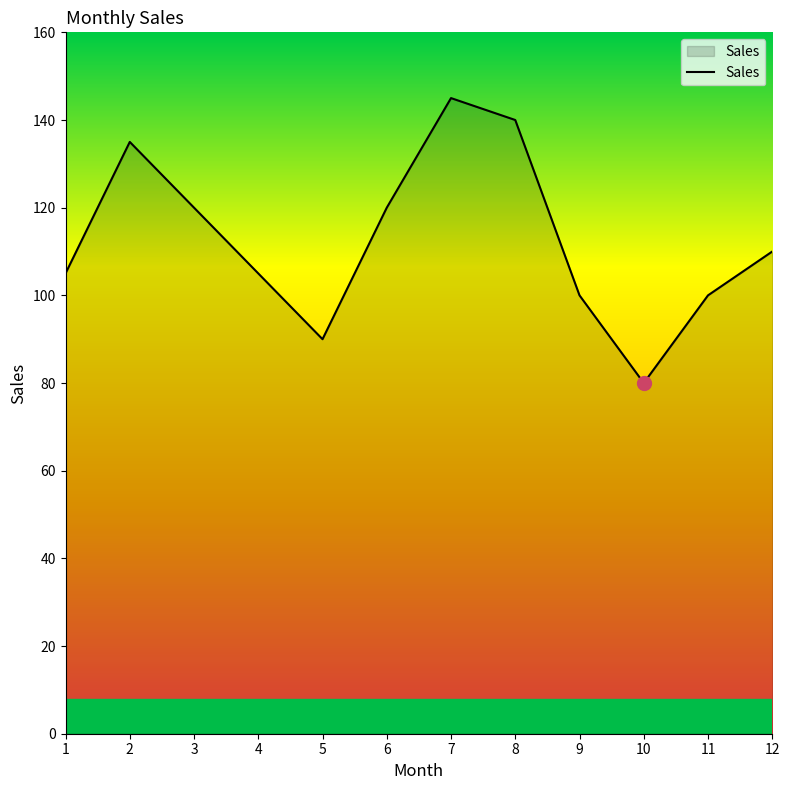

What is the difference between the values at 4 and 5?

15